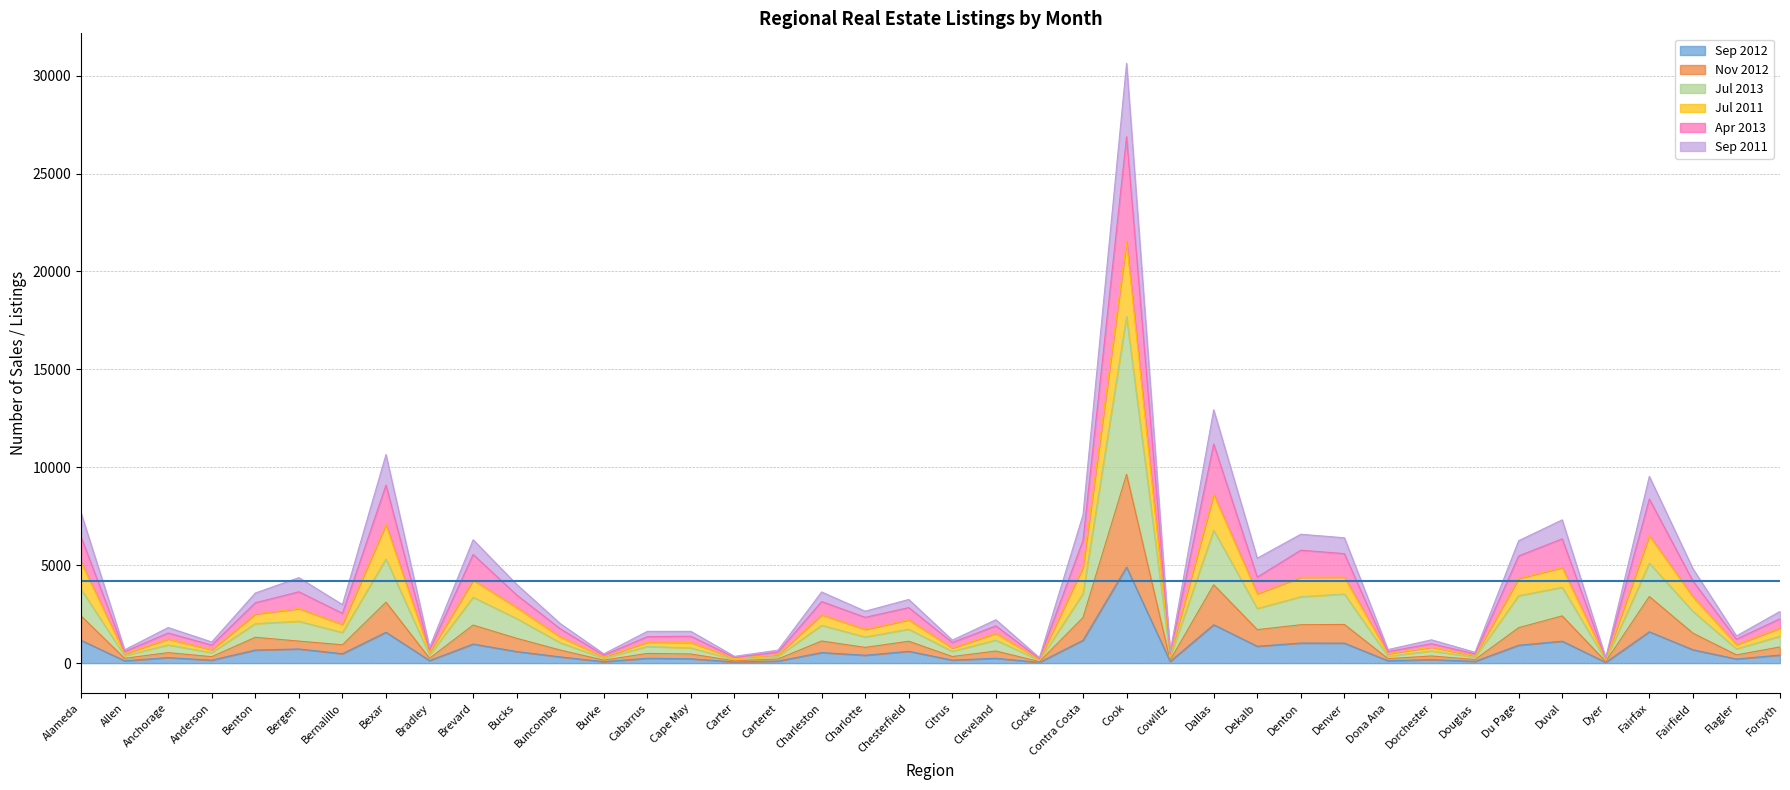

Which category has the highest value across all series?

Cook